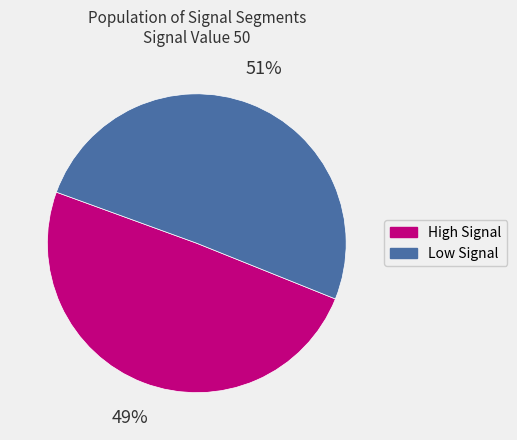

To the nearest percent, what is the average slice percentage?

50%